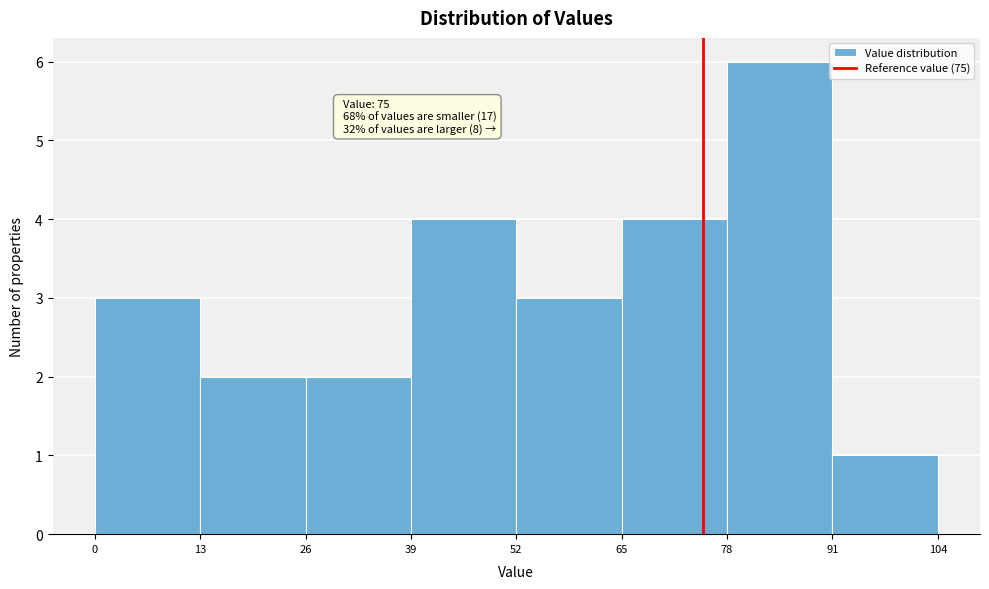

Which range on the x-axis has the tallest bar?

78 to 91